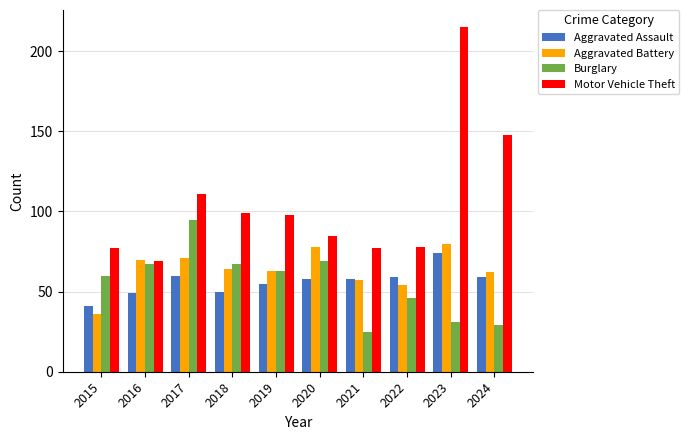

At 2018, list the series in order from smallest to largest.

Aggravated Assault, Aggravated Battery, Burglary, Motor Vehicle Theft